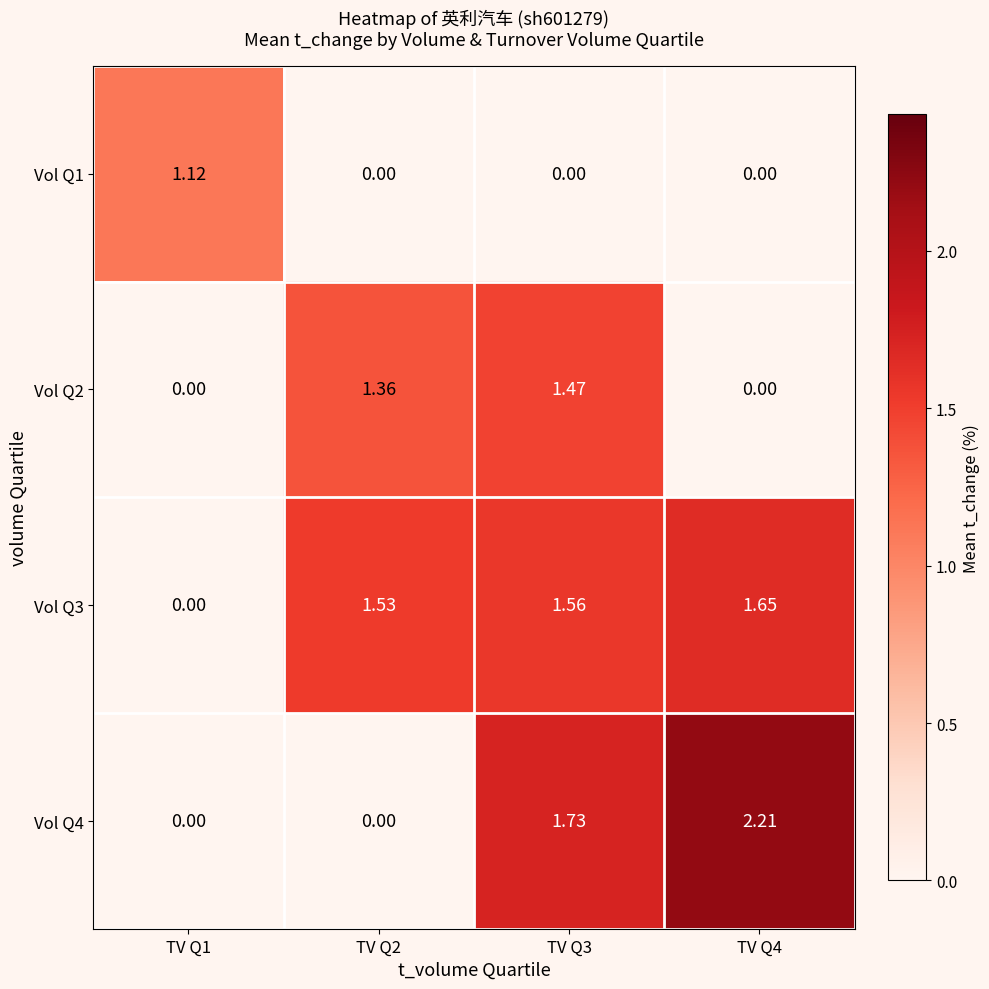

Is the value of Vol Q4 at TV Q4 greater than the value of Vol Q1 at TV Q1?

Yes